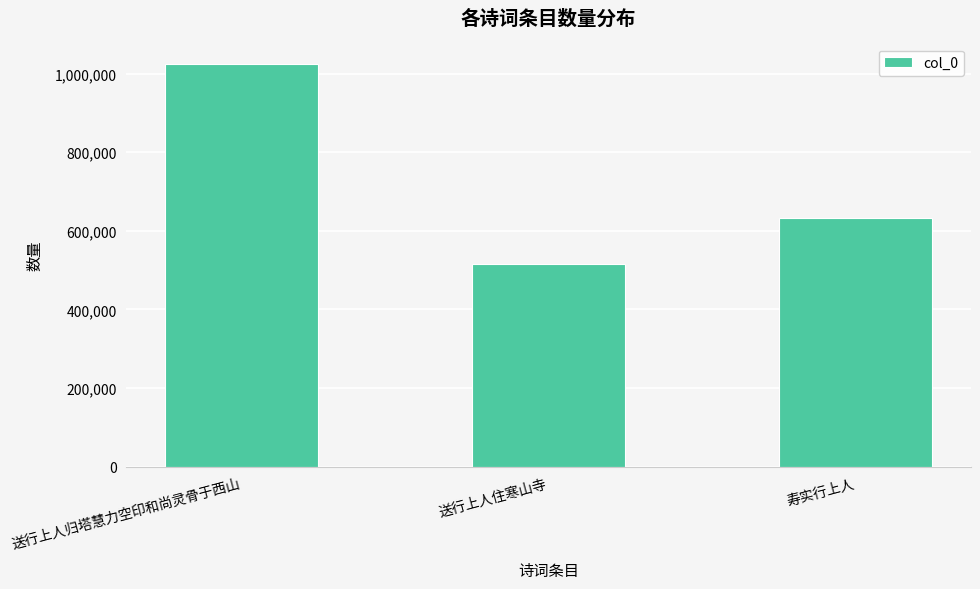

What is the value of the 2nd bar from the left?

516416